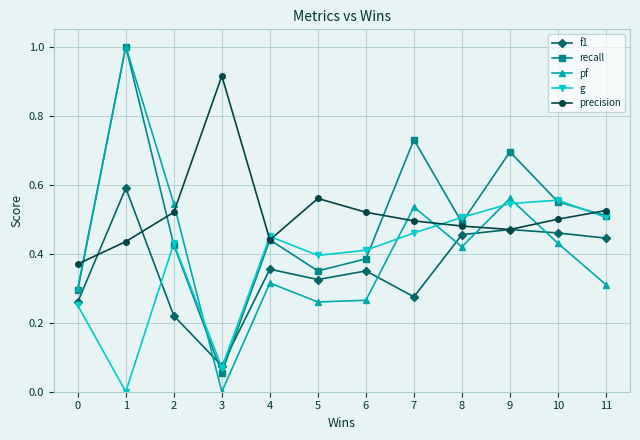

Rank the series by their average value, from lowest to highest.

f1, g, pf, recall, precision